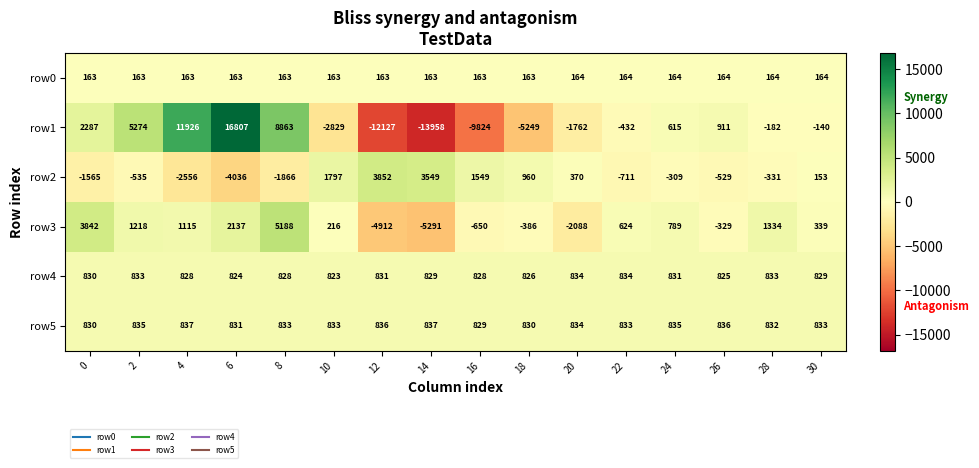

Rank the series by their maximum value, from lowest to highest.

row0, row4, row5, row2, row3, row1